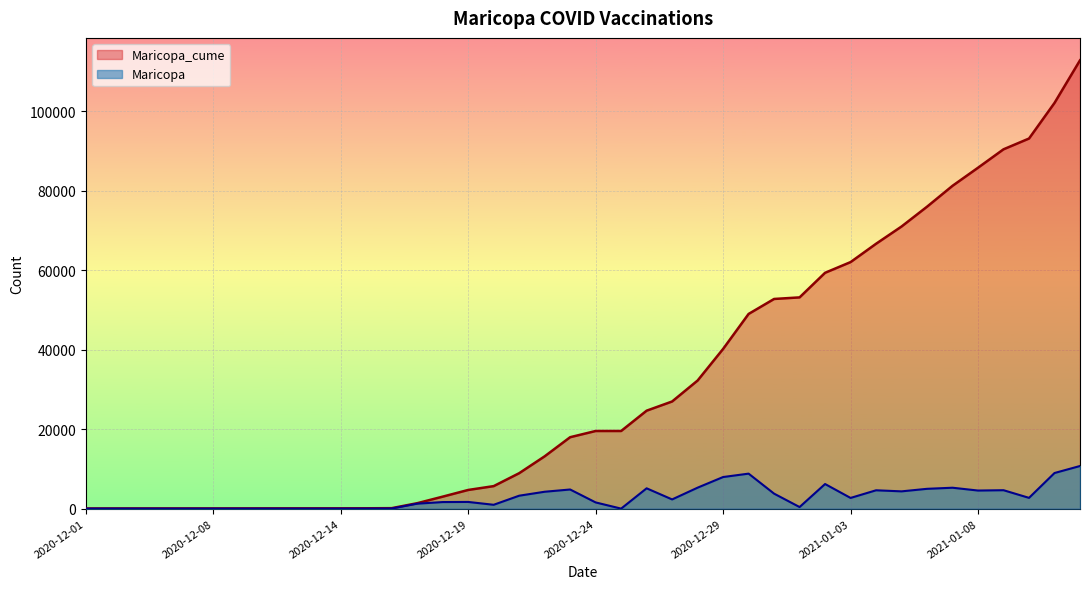

Rank the series at 2021-01-02 from lowest to highest value.

Maricopa, Maricopa_cume